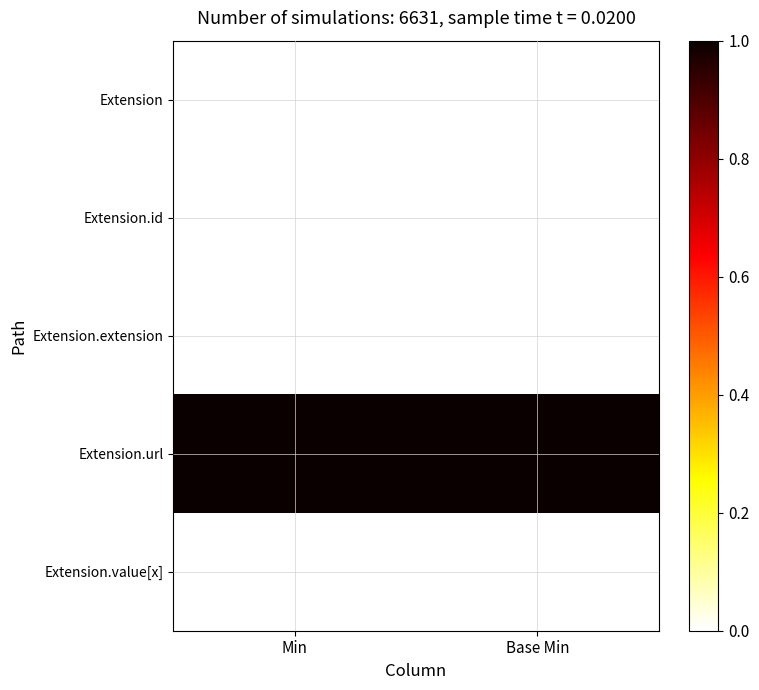

Rank the series at Base Min from highest to lowest value.

Extension.url, Extension, Extension.id, Extension.extension, Extension.value[x]